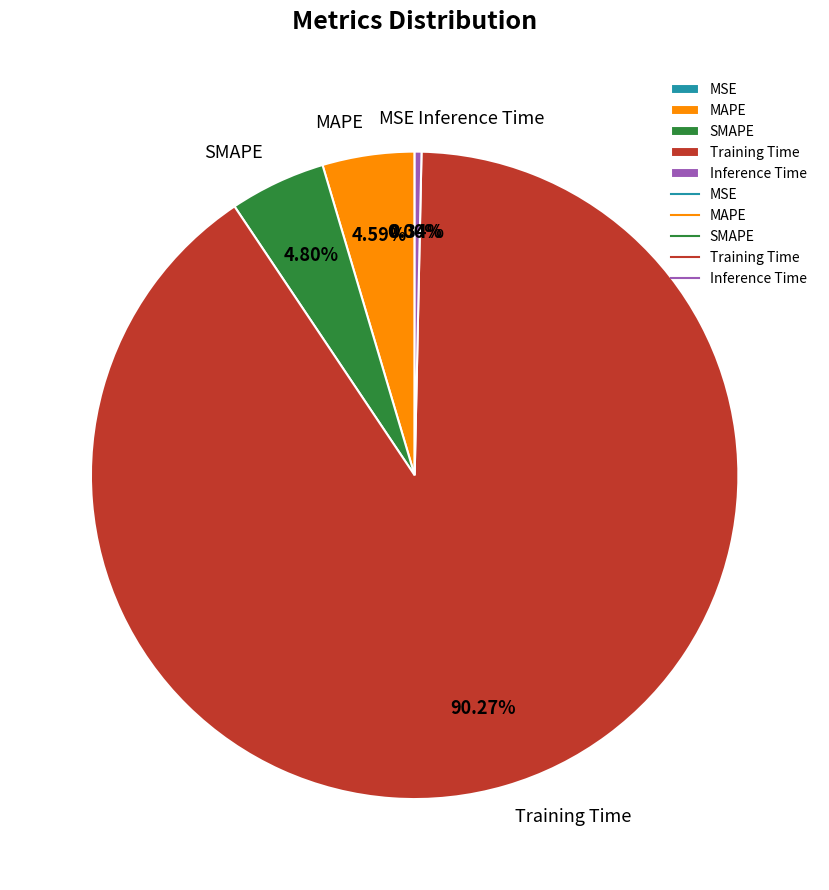

What is the majority slice?

Training Time